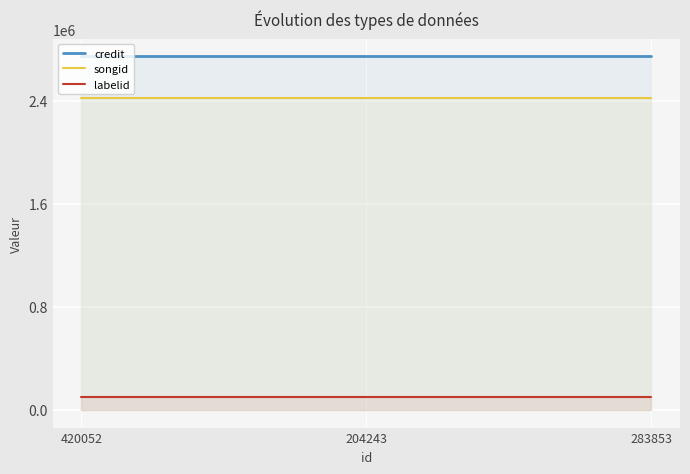

The credit series shows 3940814 at 283853. True or false?

False